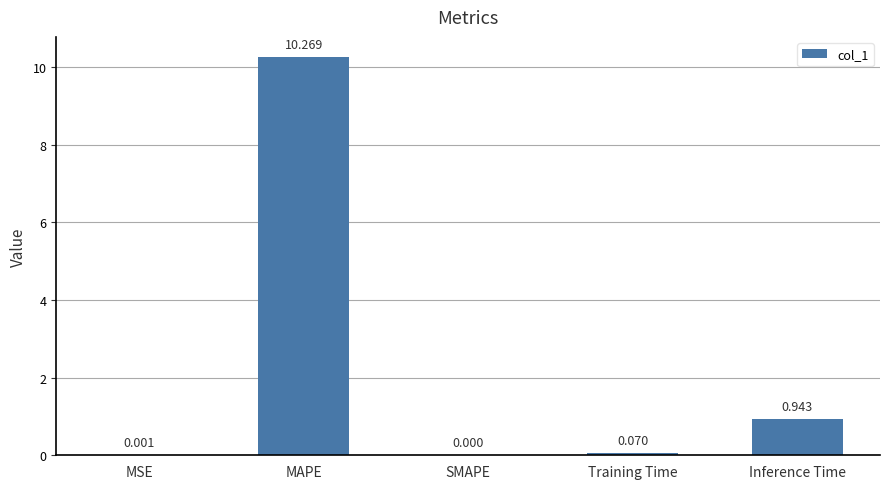

Between MSE and SMAPE, which is larger?

MSE